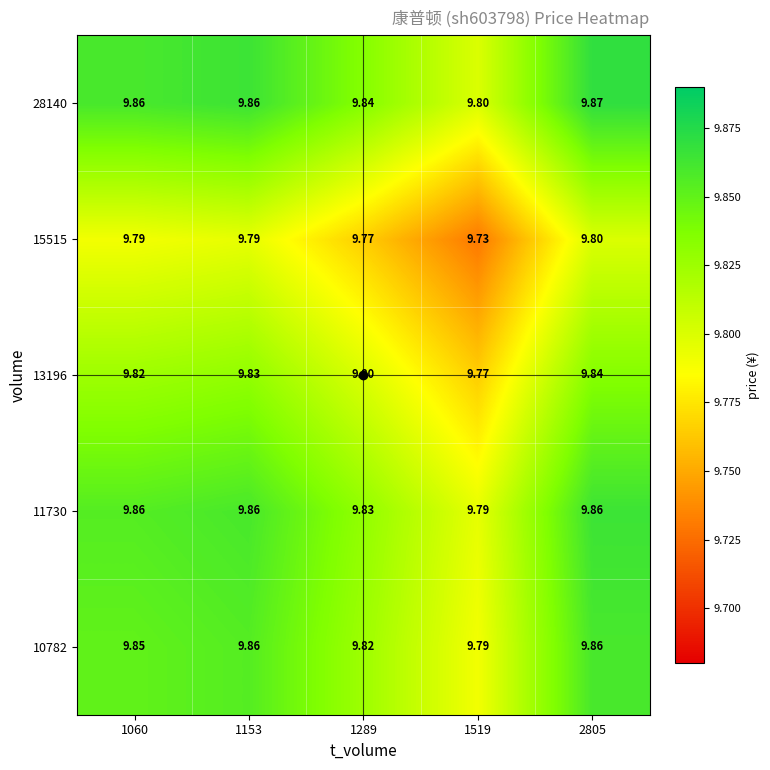

What is the maximum value shown in the chart?

9.9